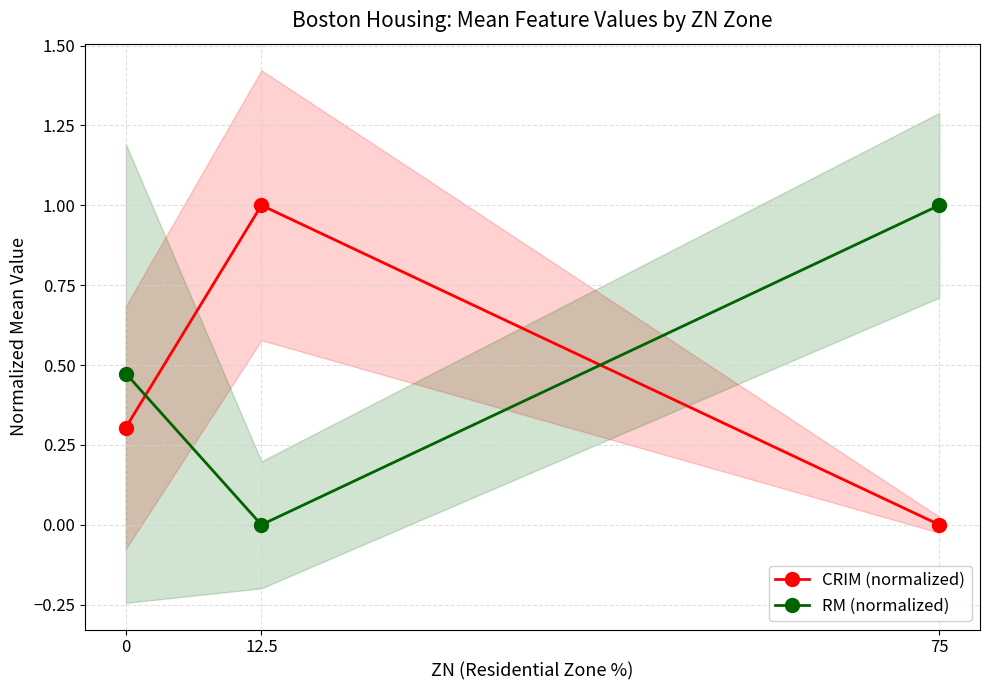

True or false: CRIM (normalized) has a value of 0.1 at 0.

False